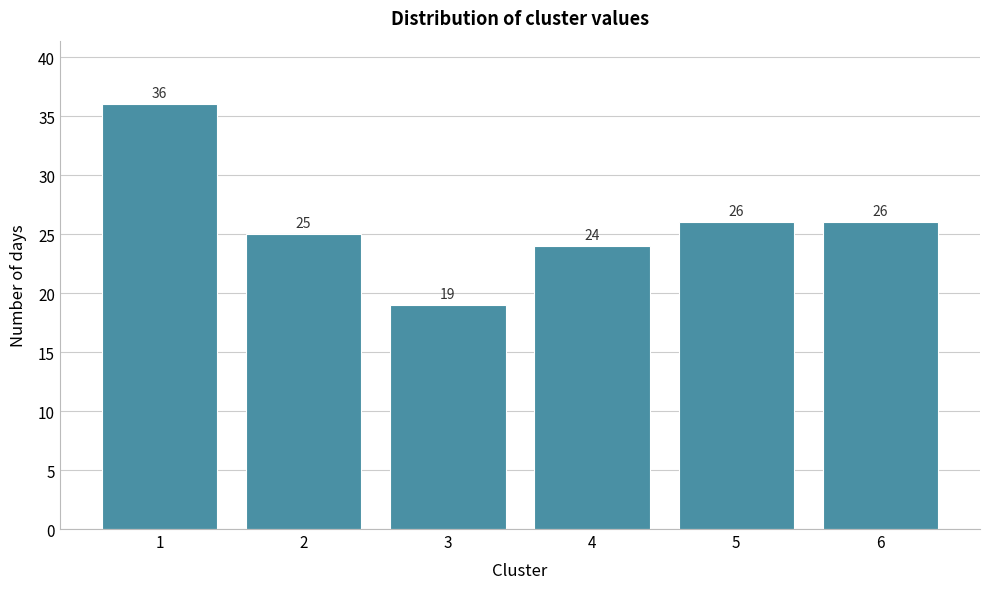

Reading left to right, extract all data points from this chart.

1=36	2=25	3=19	4=24	5=26	6=26